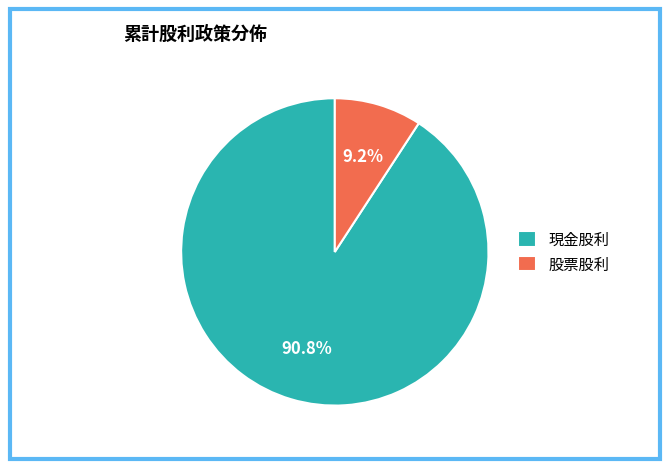

Which category has the smallest portion of the pie?

股票股利